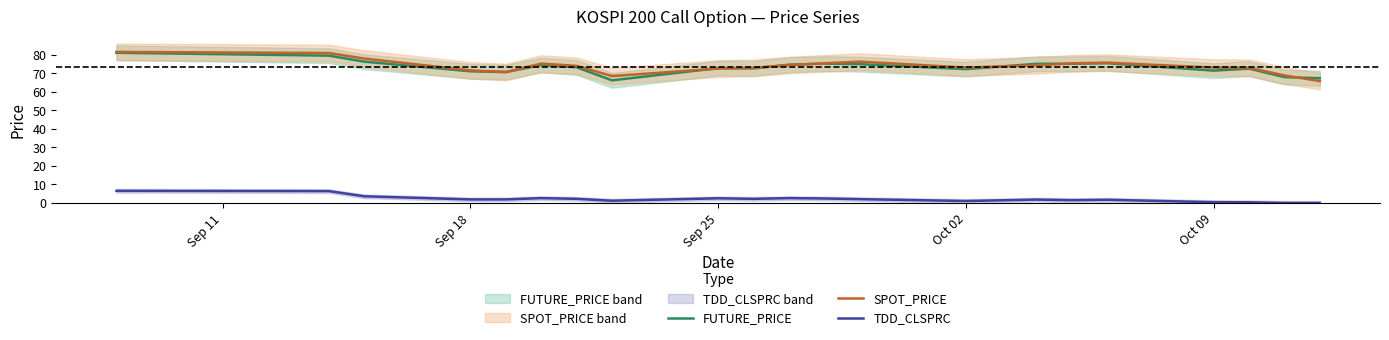

What is the maximum value for FUTURE_PRICE?

81.2